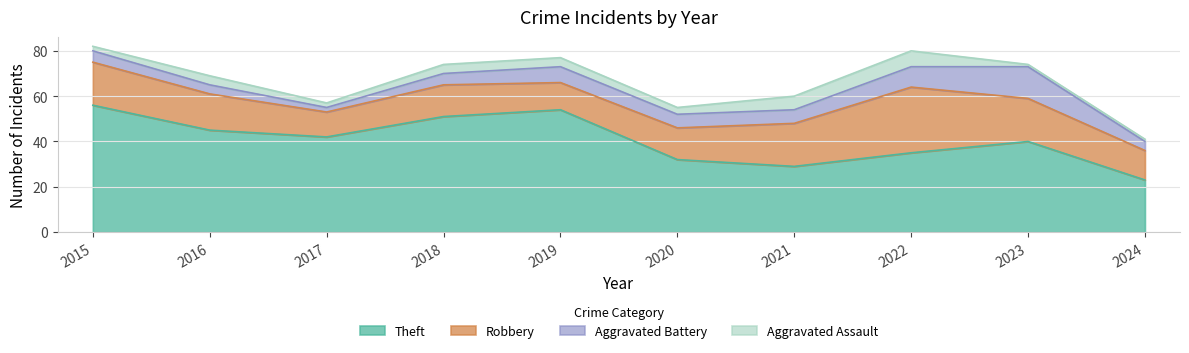

Rank the series at 2023 from highest to lowest value.

Theft, Robbery, Aggravated Battery, Aggravated Assault